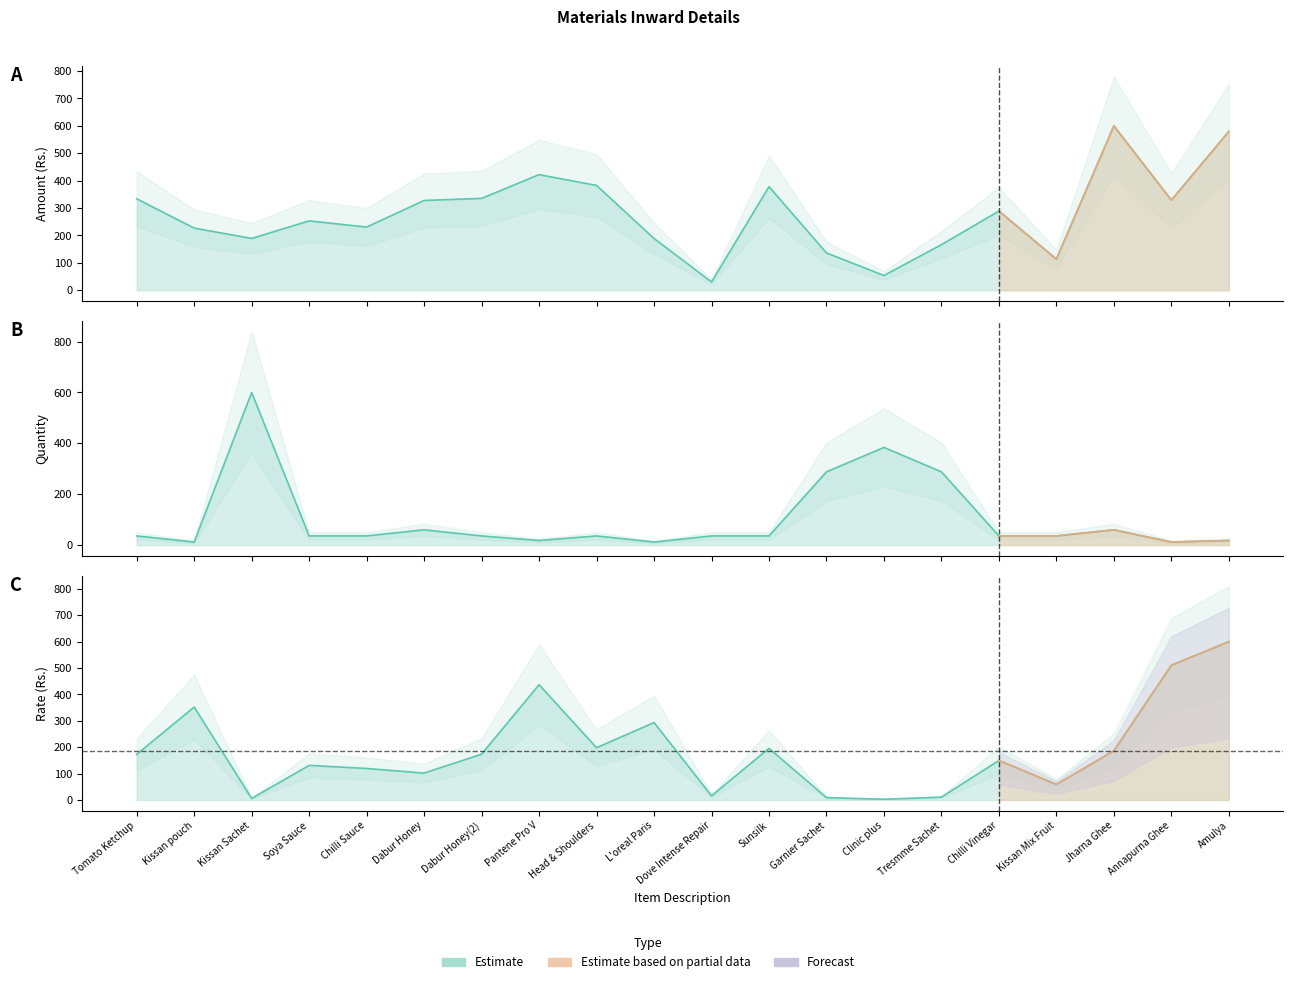

What is the difference between the maximum and second lowest values in the Amount (Rs.) series?

546.2